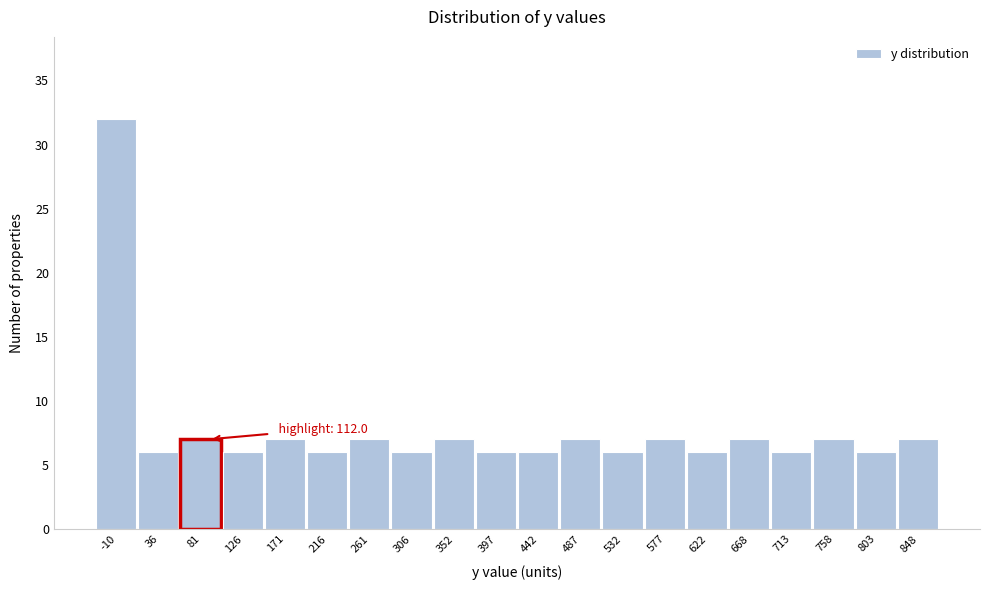

Reading left to right, transcribe all the data shown in this chart.

-10=32	36=6	81=7	126=6	171=7	216=6	261=7	306=6	352=7	397=6	442=6	487=7	532=6	577=7	622=6	668=7	713=6	758=7	803=6	848=7